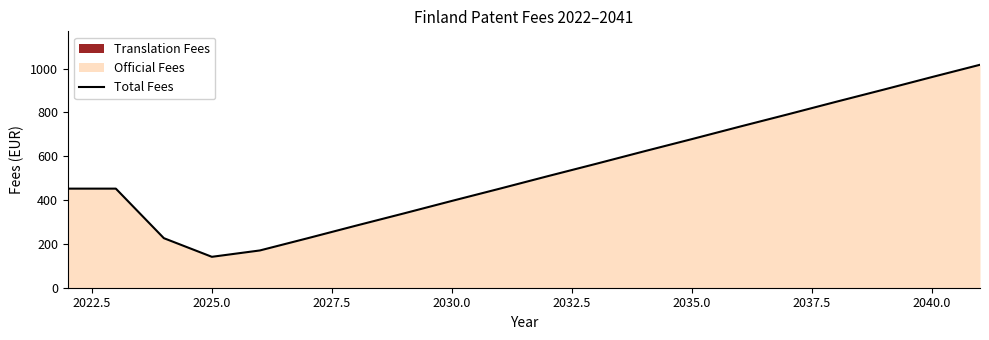

Is it true that Total Fees equals 900 at 2035.0?

False